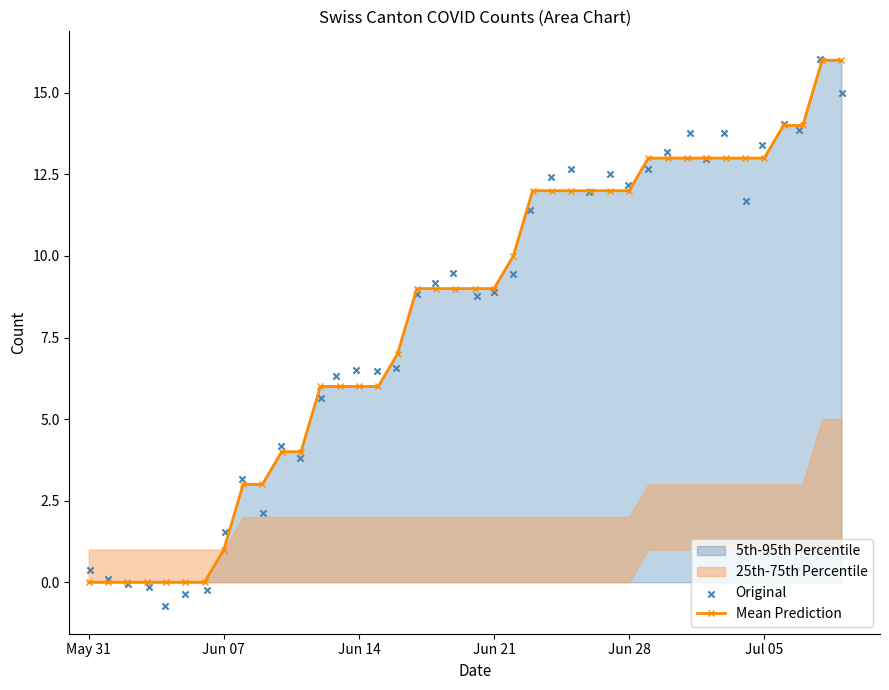

Is it true that Mean Prediction equals 0 at May 31?

True